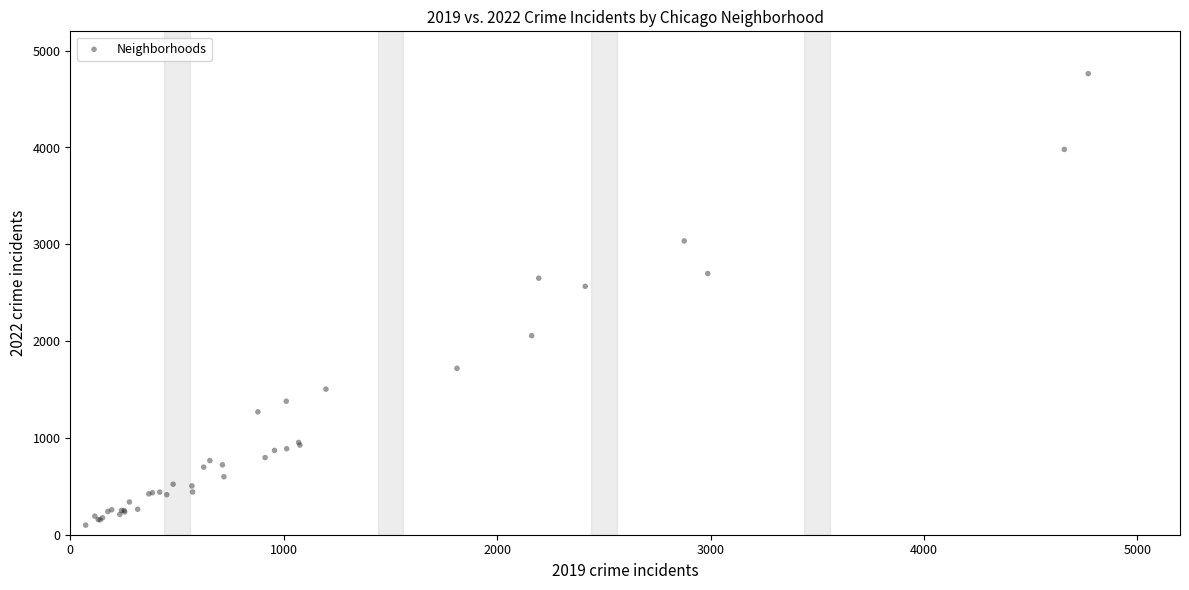

What Y value in the scatter plot is closest to 2431?

2566